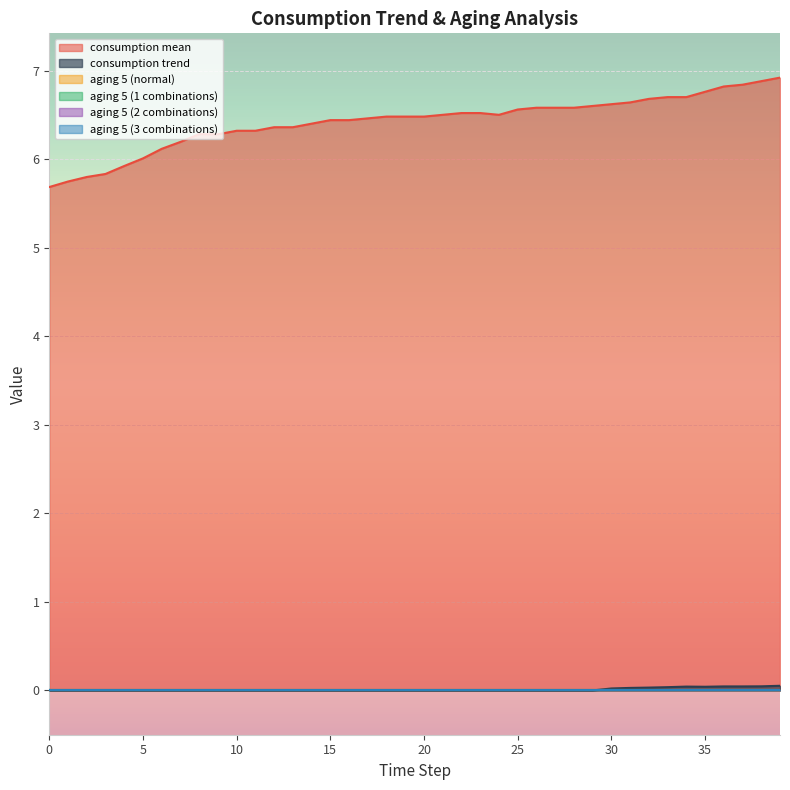

Reading left to right, list all the values displayed in this chart.

consumption mean: 5.7	5.7	5.8	5.8	5.9	6.0	6.1	6.2	6.3	6.3	6.3	6.3	6.4	6.4	6.4	6.4	6.4	6.5	6.5	6.5	6.5	6.5	6.5	6.5	6.5	6.6	6.6	6.6	6.6	6.6	6.6	6.6	6.7	6.7	6.7	6.8	6.8	6.8	6.9	6.9
consumption trend: 0.0	0.0	0.0	0.0	0.0	0.0	0.0	0.0	0.0	0.0	0.0	0.0	0.0	0.0	0.0	0.0	0.0	0.0	0.0	0.0	0.0	0.0	0.0	0.0	0.0	0.0	0.0	0.0	0.0	0.0	0.0	0.0	0.0	0.0	0.0	0.0	0.0	0.0	0.0	0.1
aging 5 (normal): 0.0	0.0	0.0	0.0	0.0	0.0	0.0	0.0	0.0	0.0	0.0	0.0	0.0	0.0	0.0	0.0	0.0	0.0	0.0	0.0	0.0	0.0	0.0	0.0	0.0	0.0	0.0	0.0	0.0	0.0	0.0	0.0	0.0	0.0	0.0	0.0	0.0	0.0	0.0	0.0
aging 5 (1 combinations): 0.0	0.0	0.0	0.0	0.0	0.0	0.0	0.0	0.0	0.0	0.0	0.0	0.0	0.0	0.0	0.0	0.0	0.0	0.0	0.0	0.0	0.0	0.0	0.0	0.0	0.0	0.0	0.0	0.0	0.0	0.0	0.0	0.0	0.0	0.0	0.0	0.0	0.0	0.0	0.0
aging 5 (2 combinations): 0.0	0.0	0.0	0.0	0.0	0.0	0.0	0.0	0.0	0.0	0.0	0.0	0.0	0.0	0.0	0.0	0.0	0.0	0.0	0.0	0.0	0.0	0.0	0.0	0.0	0.0	0.0	0.0	0.0	0.0	0.0	0.0	0.0	0.0	0.0	0.0	0.0	0.0	0.0	0.0
aging 5 (3 combinations): 0.0	0.0	0.0	0.0	0.0	0.0	0.0	0.0	0.0	0.0	0.0	0.0	0.0	0.0	0.0	0.0	0.0	0.0	0.0	0.0	0.0	0.0	0.0	0.0	0.0	0.0	0.0	0.0	0.0	0.0	0.0	0.0	0.0	0.0	0.0	0.0	0.0	0.0	0.0	0.0